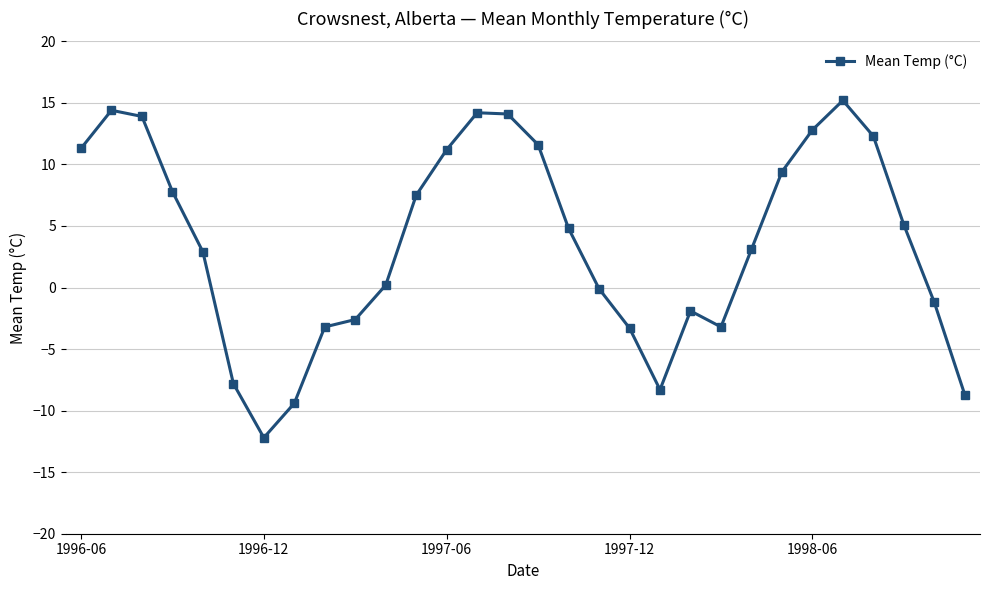

What is the value of the 8th point from the left?

-9.4